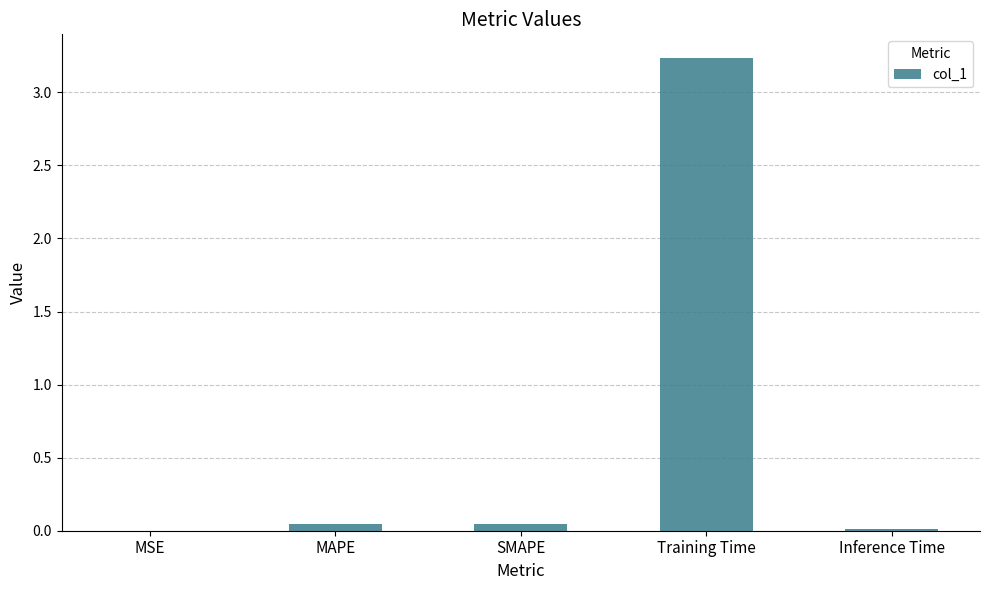

The chart shows a value of 0.0 at Inference Time. True or false?

True